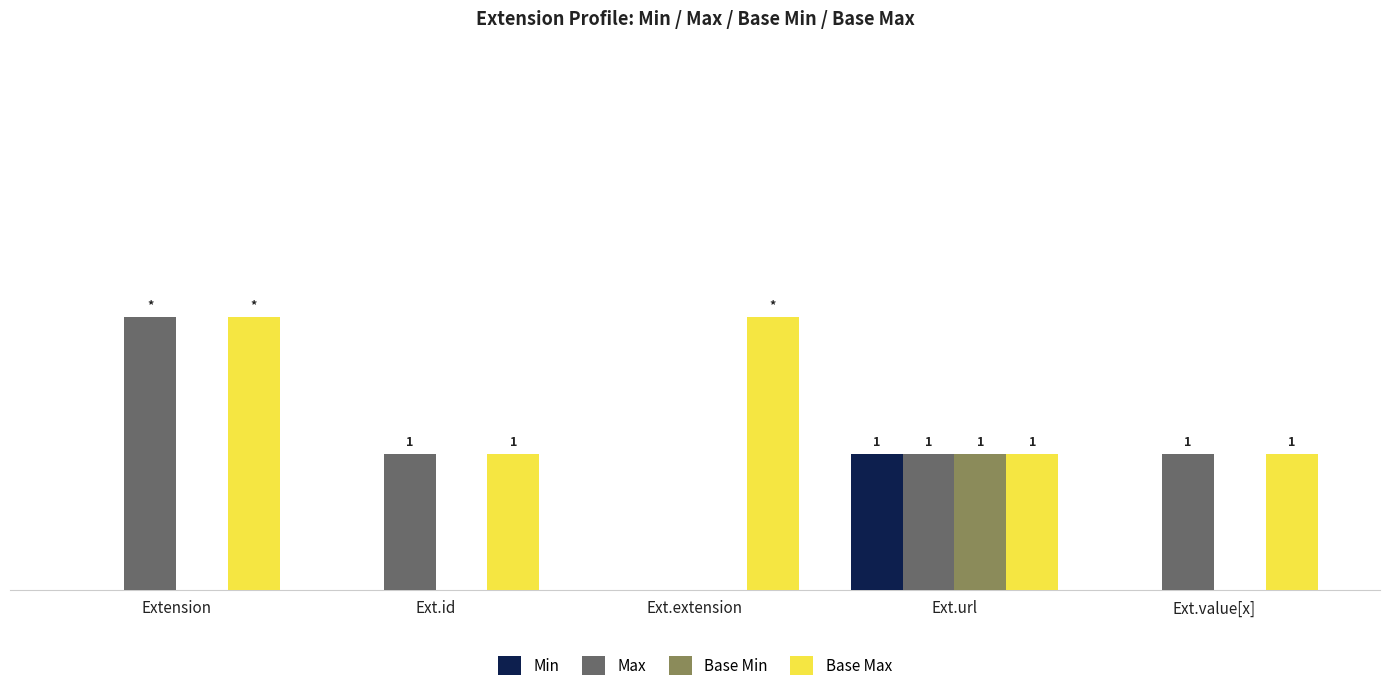

Which category has the highest value in the Max series?

Extension